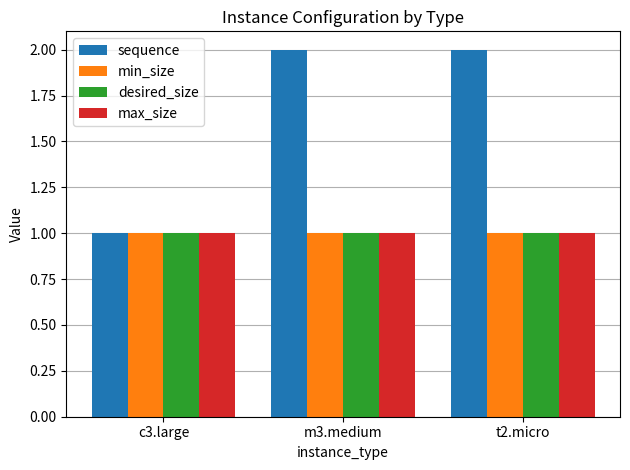

What is the sum of all sequence values?

5